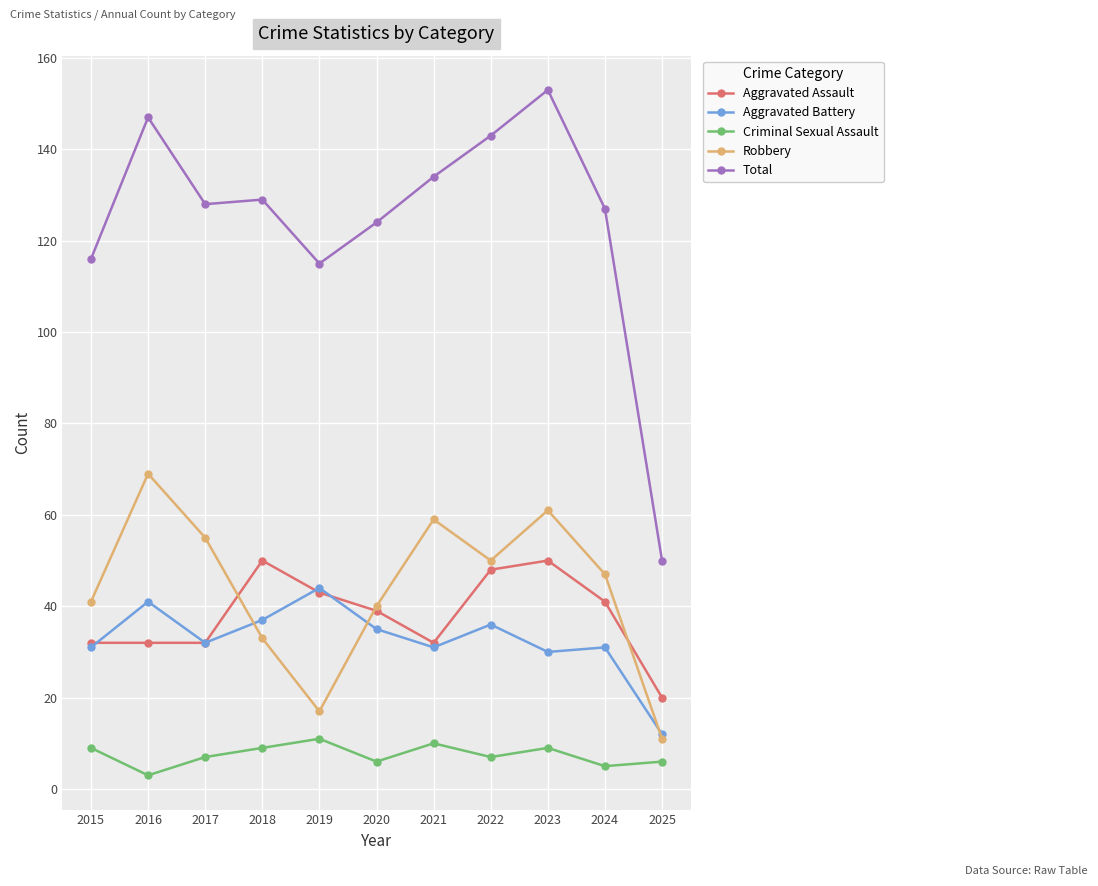

The value of Robbery at 2022 is 17. True or false?

False